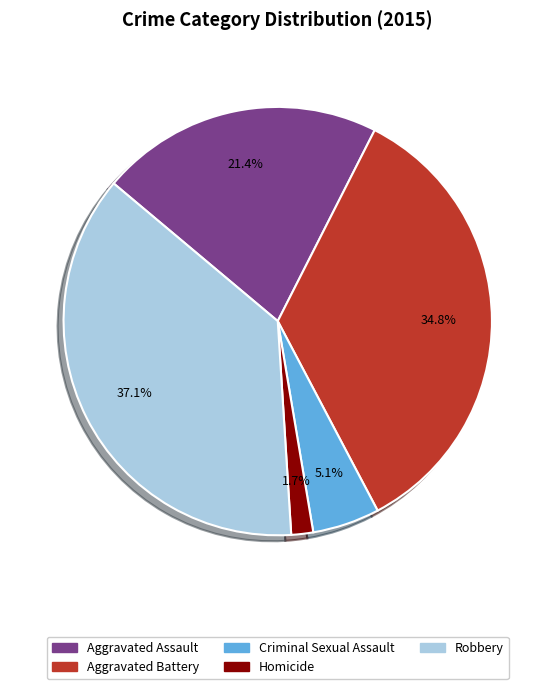

Is there any slice that represents more than half of the pie?

No